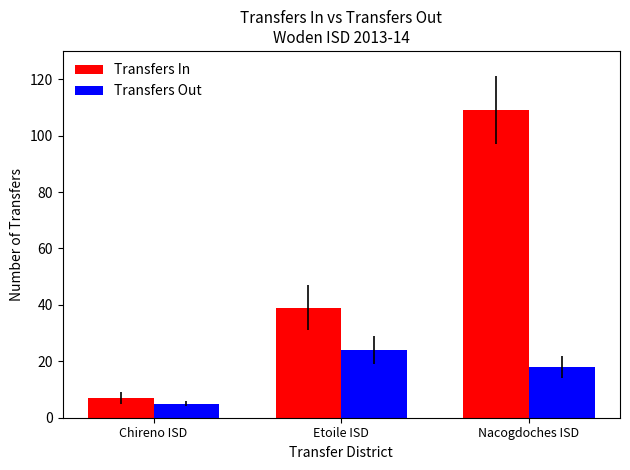

Rank the series by their average value, from highest to lowest.

Transfers In, Transfers Out